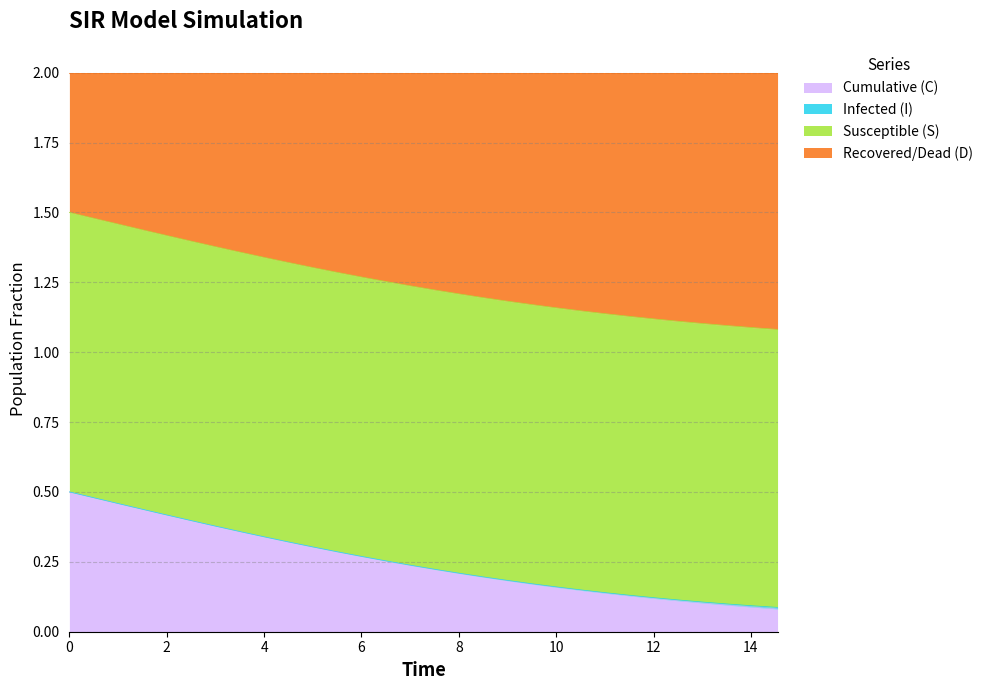

What is the average value of the C series?

0.3